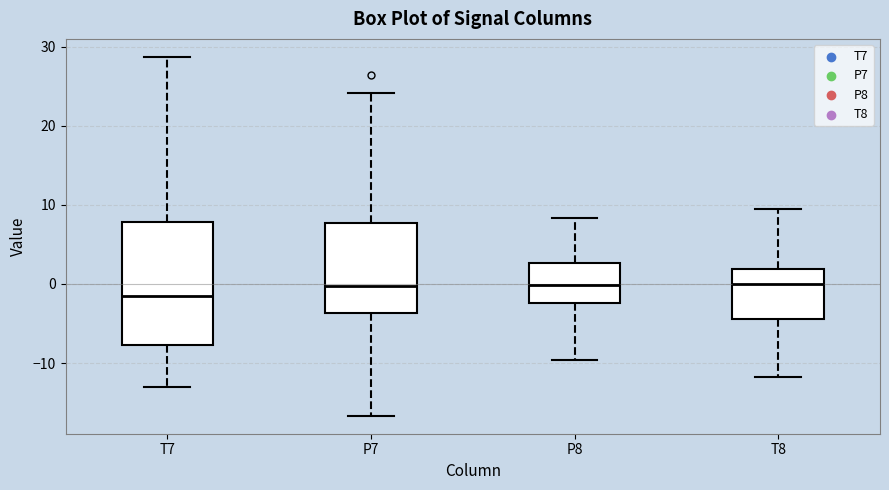

Reading left to right, transcribe this box plot: for each box, give where its median line is, the range the box spans, and where its two whiskers end, as read against the y-axis. The values are not printed on the chart, so give them approximately, as read against the axis.

T7: median -1, box -8 to 8, whiskers -13 to 29
P7: median 0, box -4 to 8, whiskers -17 to 24
P8: median 0, box -2 to 3, whiskers -10 to 8
T8: median 0, box -4 to 2, whiskers -12 to 10